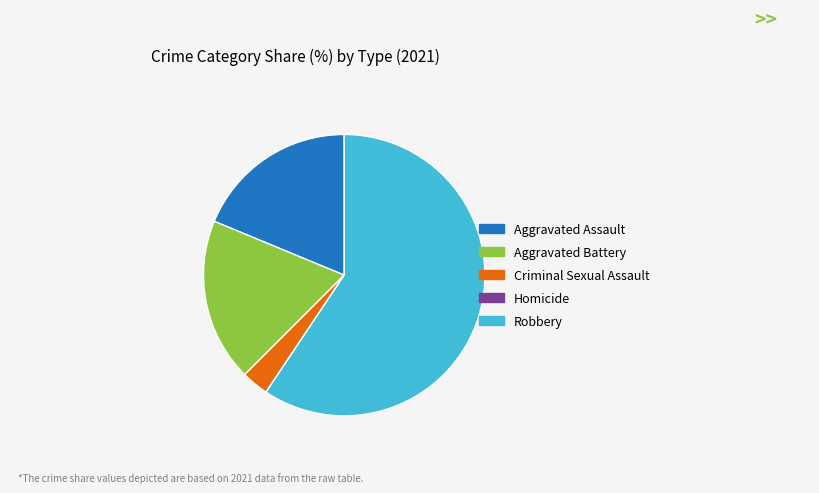

Approximately how many times larger is the value at Aggravated Battery compared to Robbery?

0.3